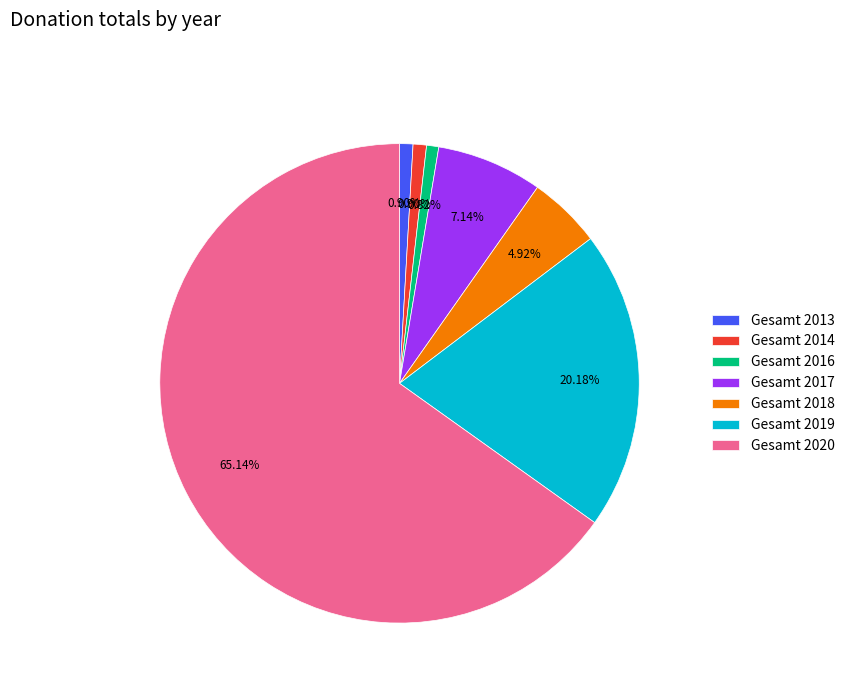

To the nearest percent, what is the difference between the largest and smallest slice percentages?

64%